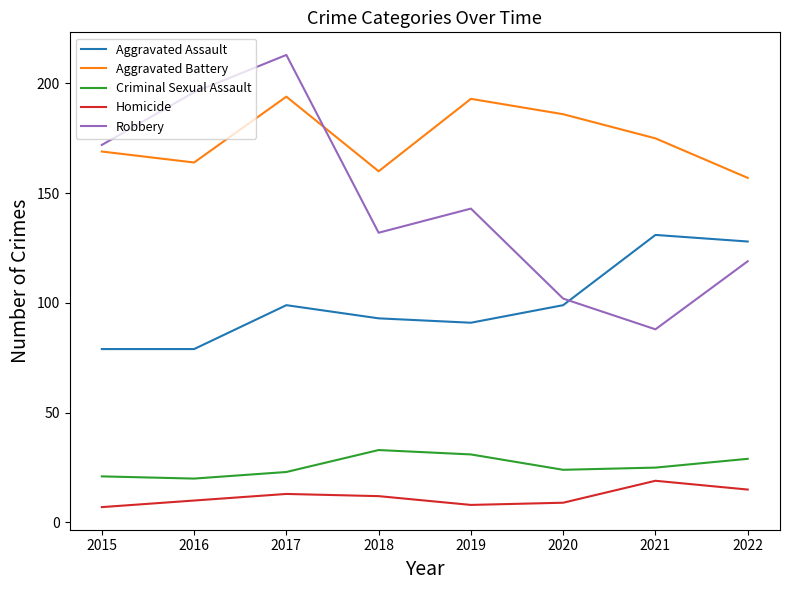

Which category has the highest value across all series?

2017